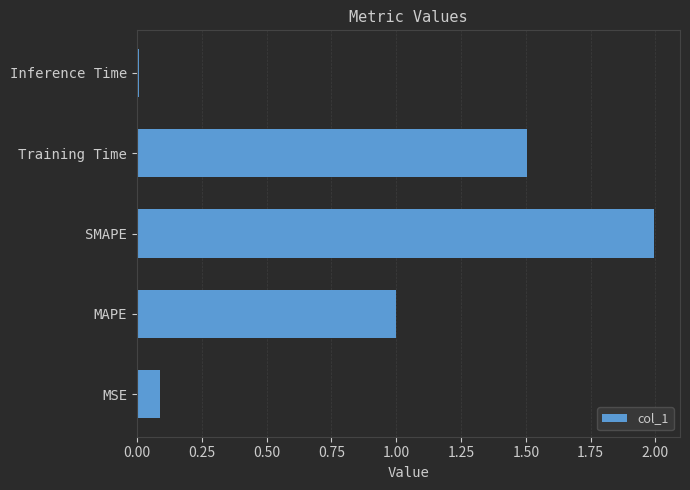

What is the maximum value shown in the chart?

2.0